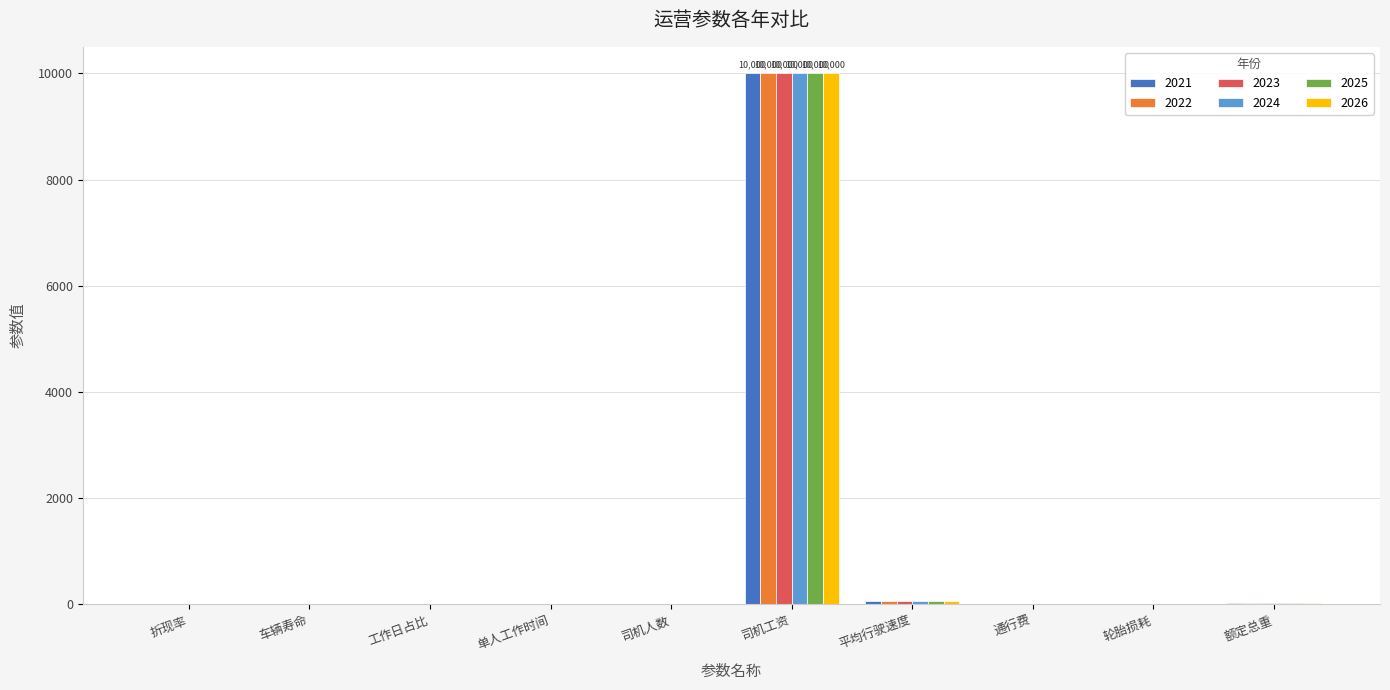

What is the sum of all 2023 values?

10105.0